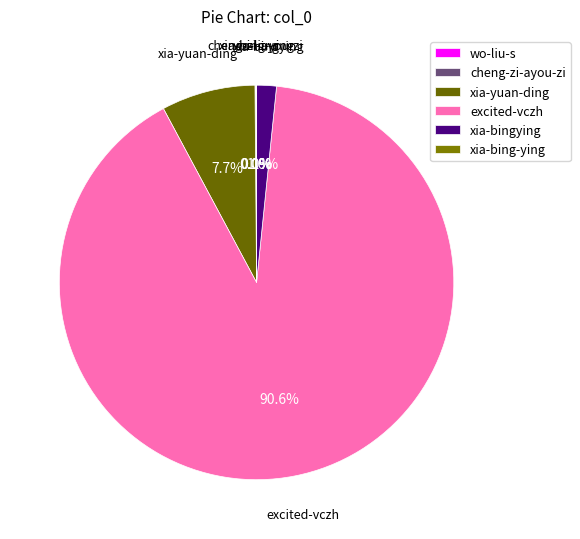

What portion of the pie excludes xia-yuan-ding?

92.3%